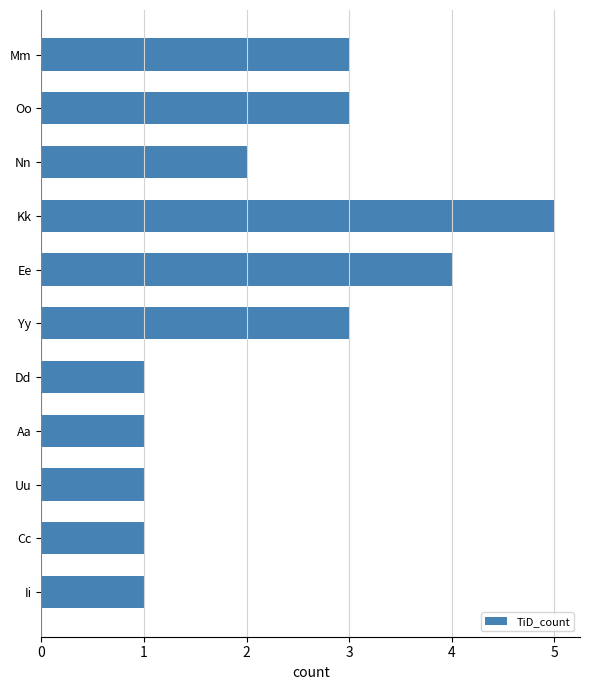

What is the sum of all values?

25